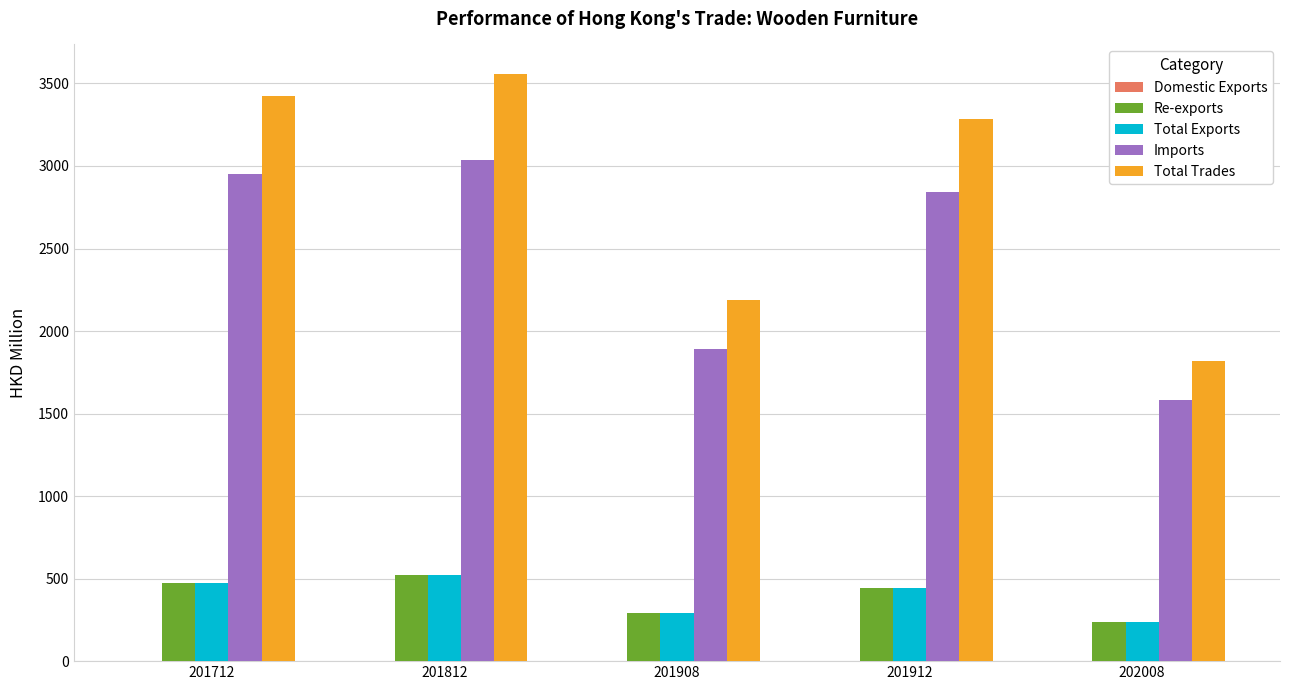

Where is Imports nearest to the value 2307?

201908